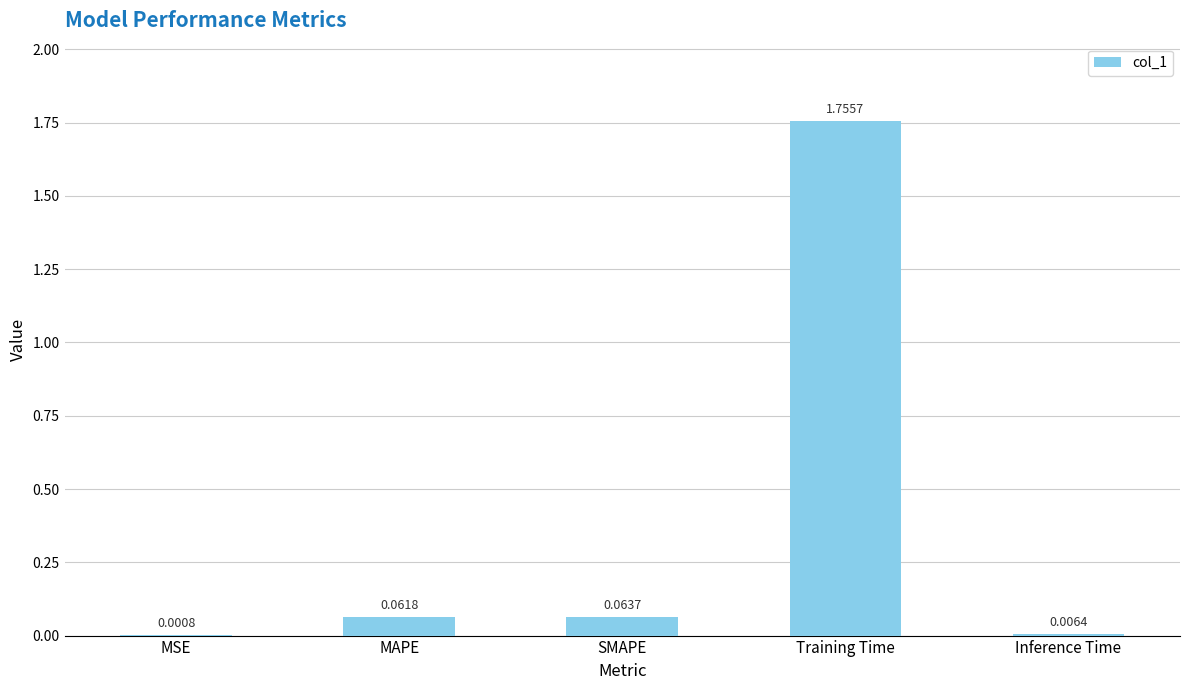

What is the difference between the values at MAPE and Training Time?

1.7